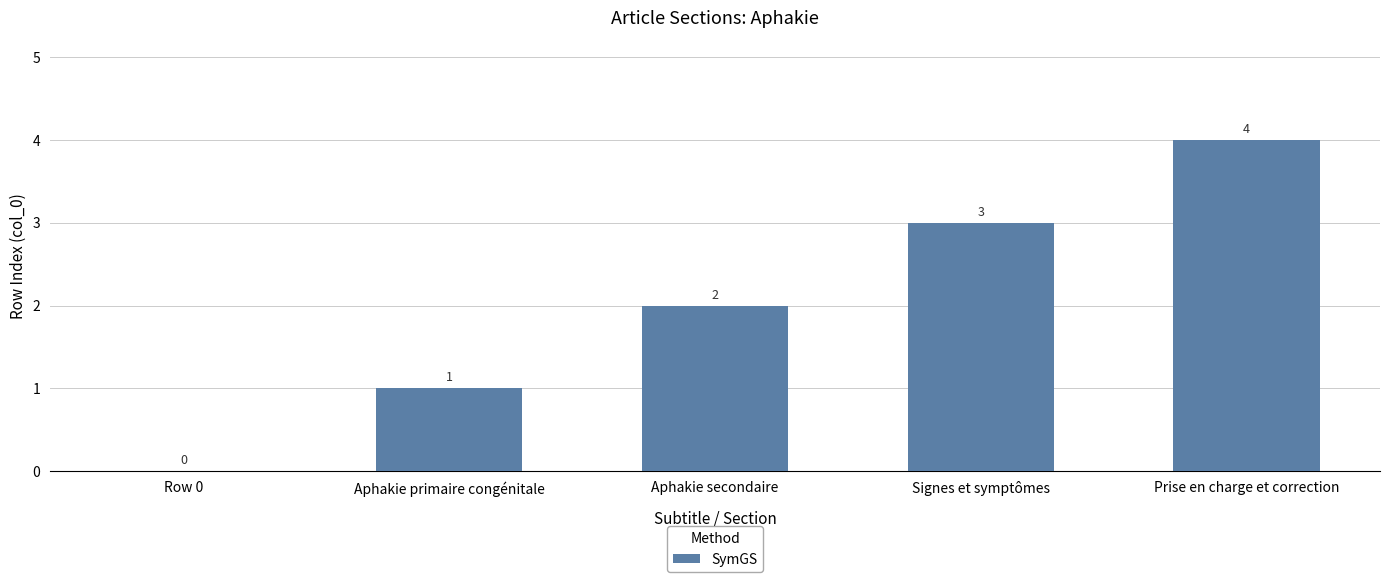

What is the approximate value at Aphakie primaire congénitale?

1